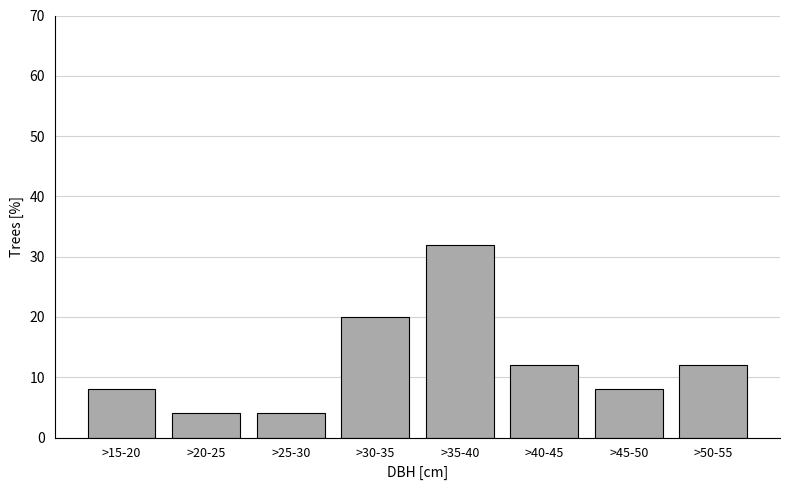

Reading left to right, what are all the values shown in this chart?

8	4	4	20	32	12	8	12